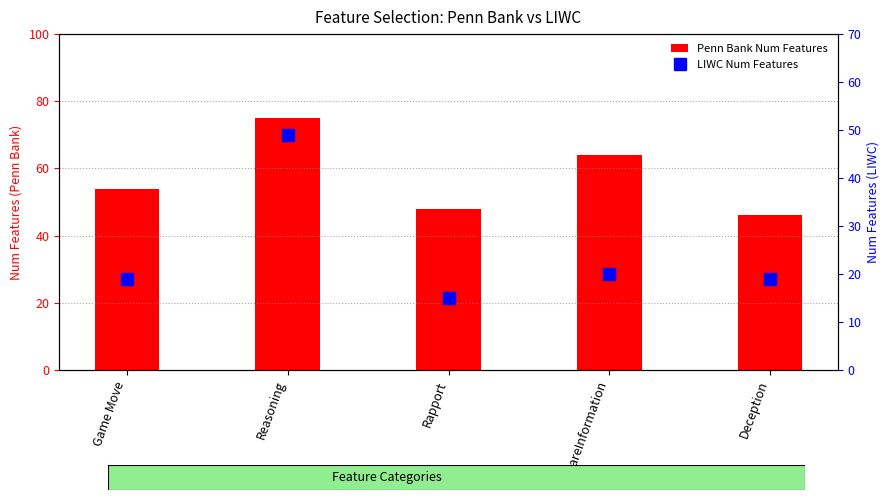

What is the difference between the LIWC Num Features values at Deception and Rapport?

4